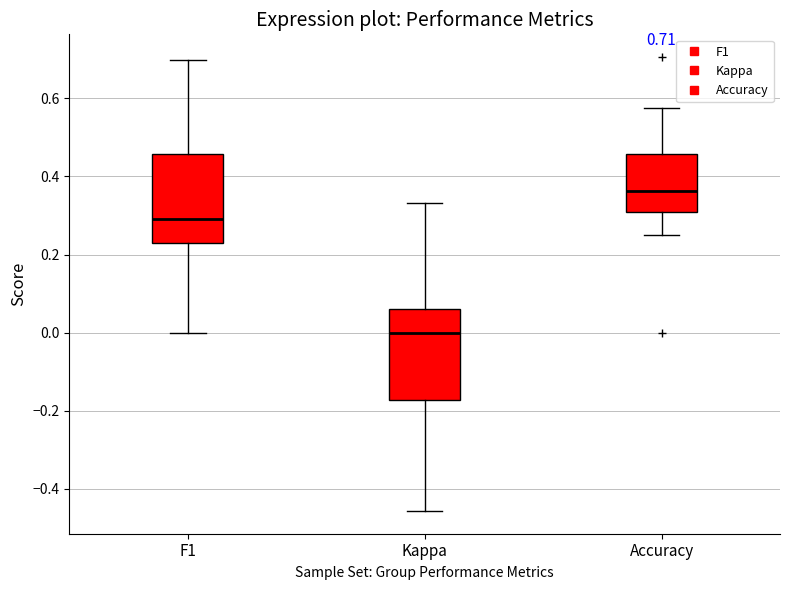

Which box has the lowest median line?

Kappa